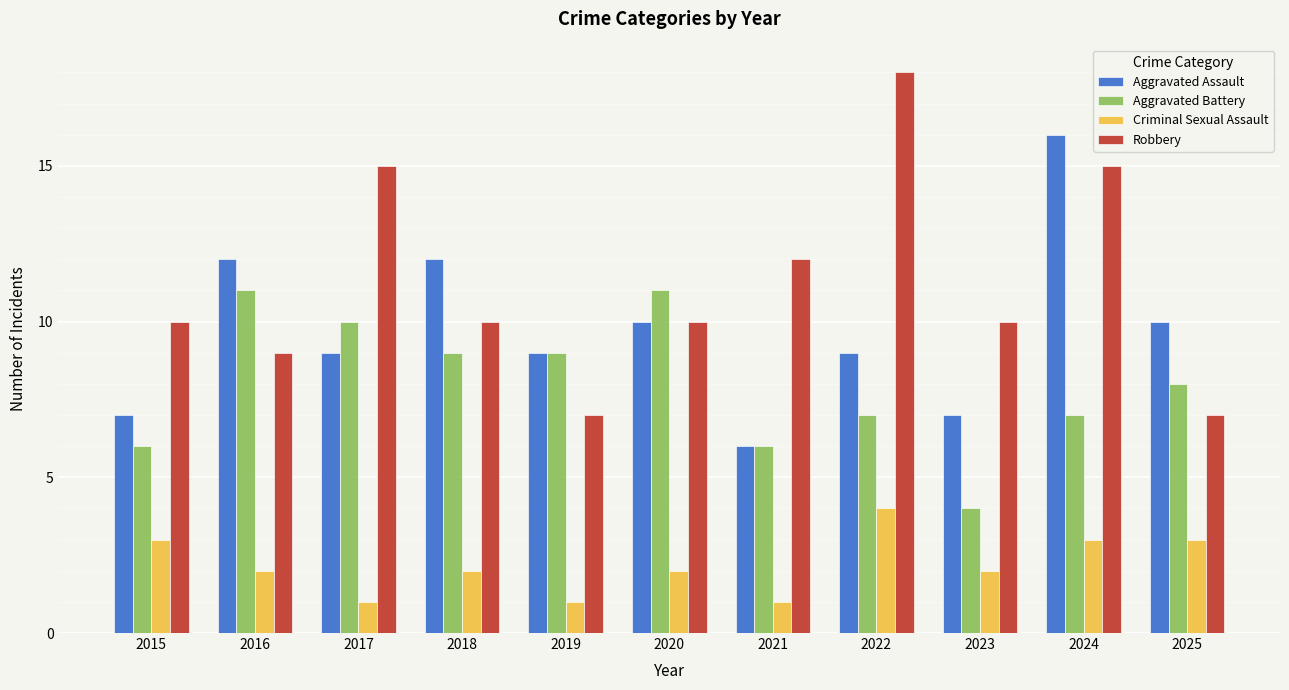

What are all the series names shown in the legend?

Aggravated Assault, Aggravated Battery, Criminal Sexual Assault, Robbery